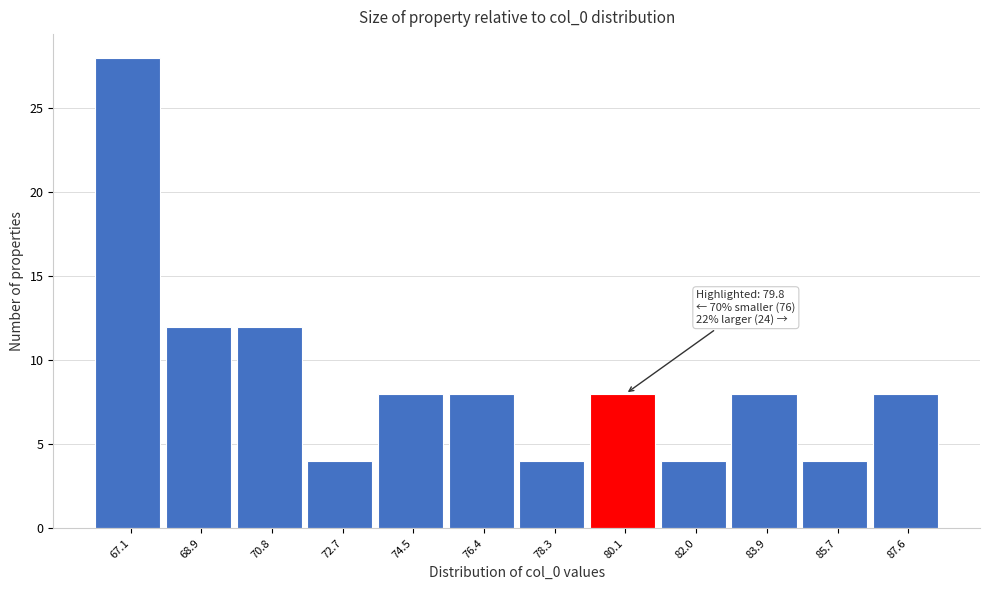

Which range on the x-axis has the tallest bar?

66.2 to 68.0